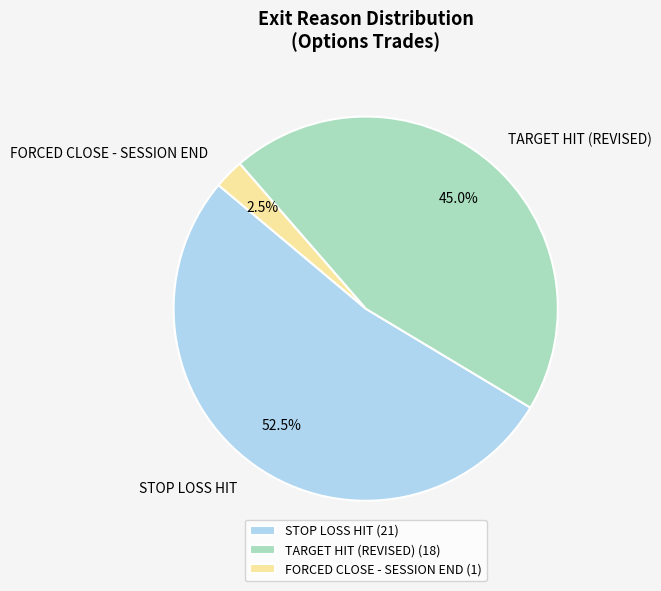

Combined, do STOP LOSS HIT and TARGET HIT (REVISED) account for over 50%?

Yes